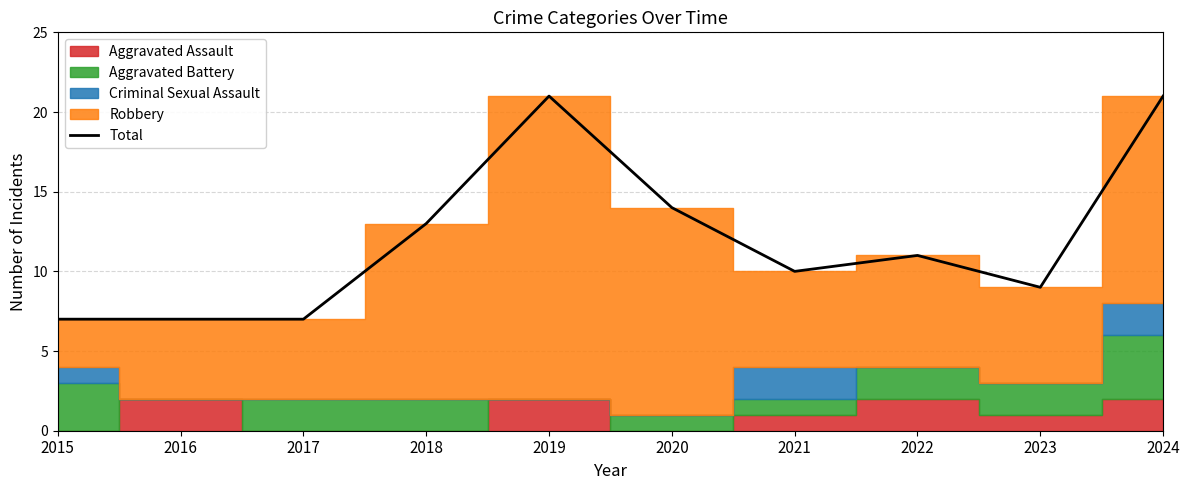

The chart shows a value of 28 at 2024. True or false?

False